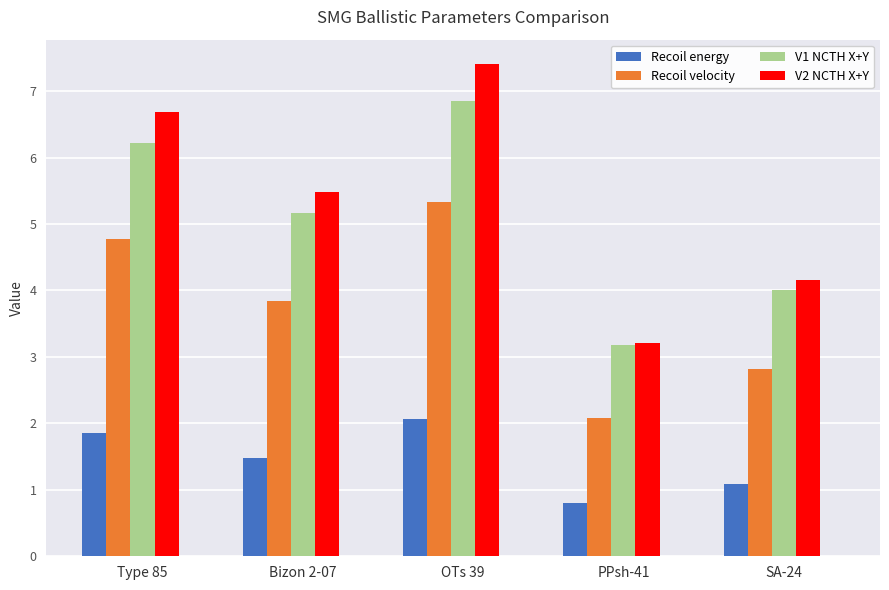

At how many categories does at least one series exceed 1?

5